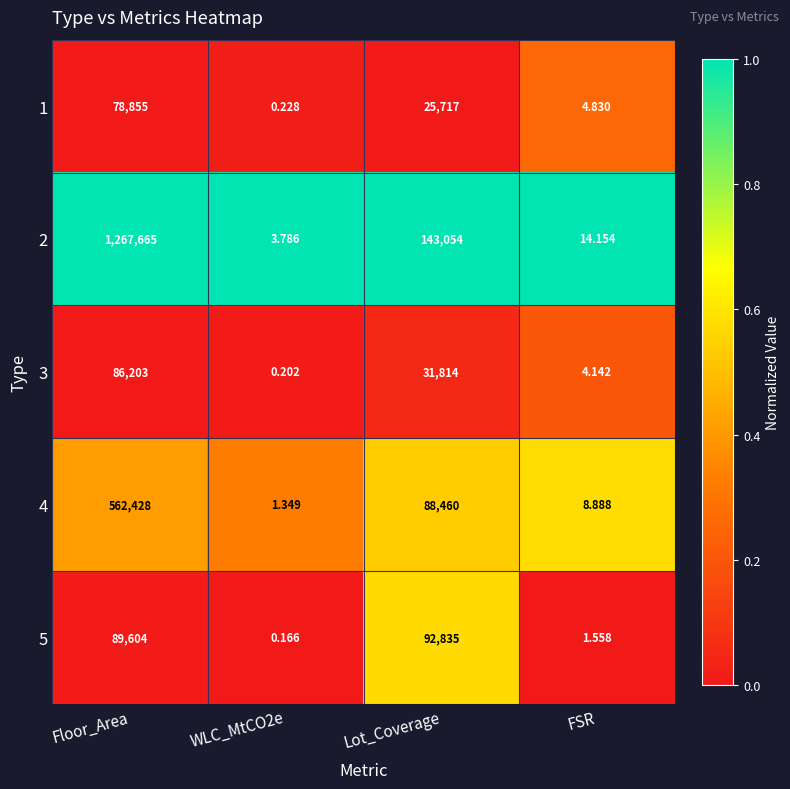

Which series changed the most between Floor_Area and Lot_Coverage?

2